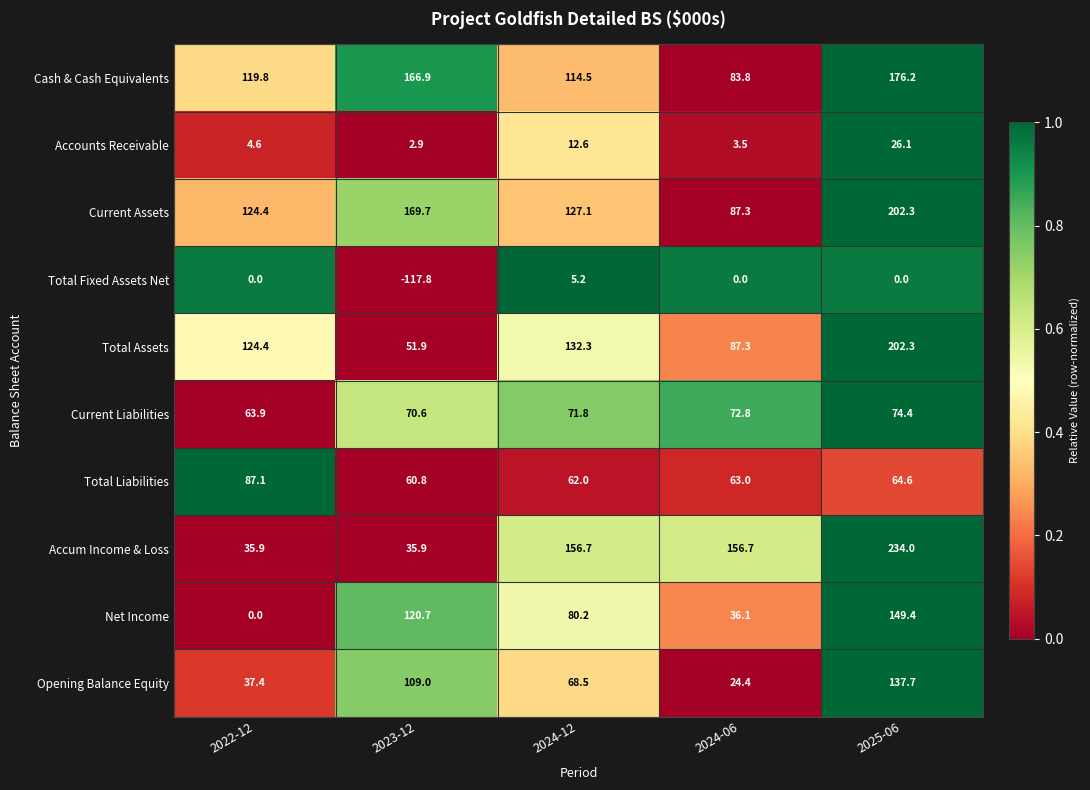

What is the sum of the Current Liabilities values at 2025-06 and 2022-12?

138.3